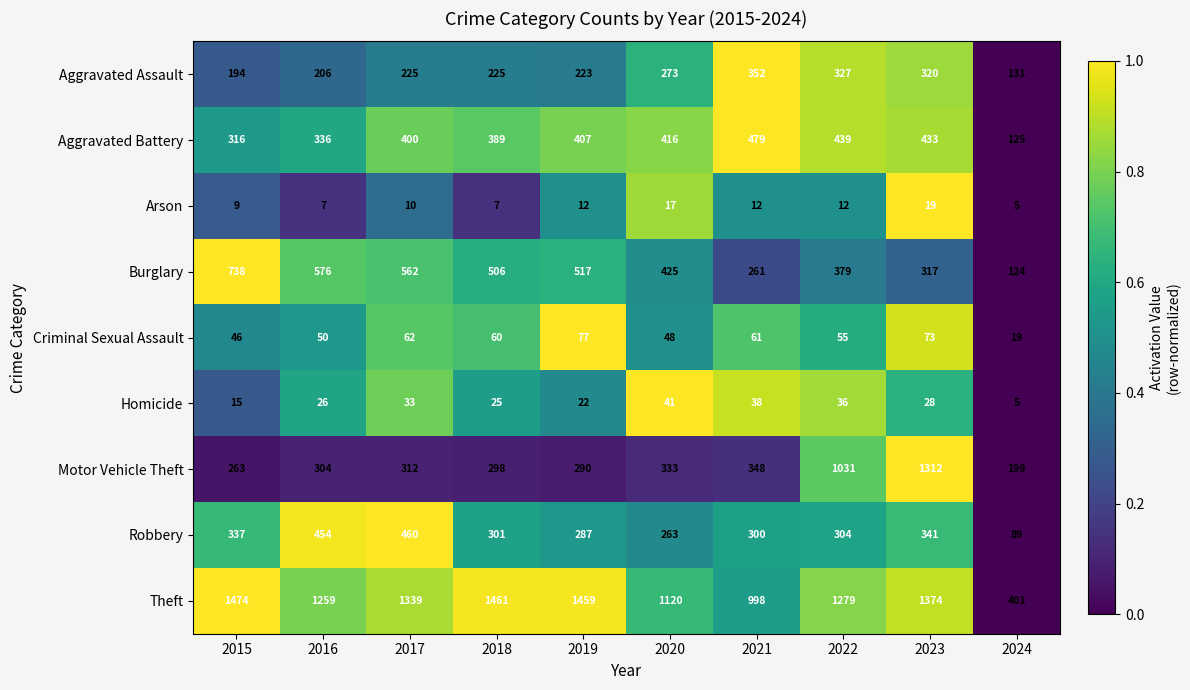

Between 2018 and 2019, which series saw the biggest shift?

Aggravated Battery